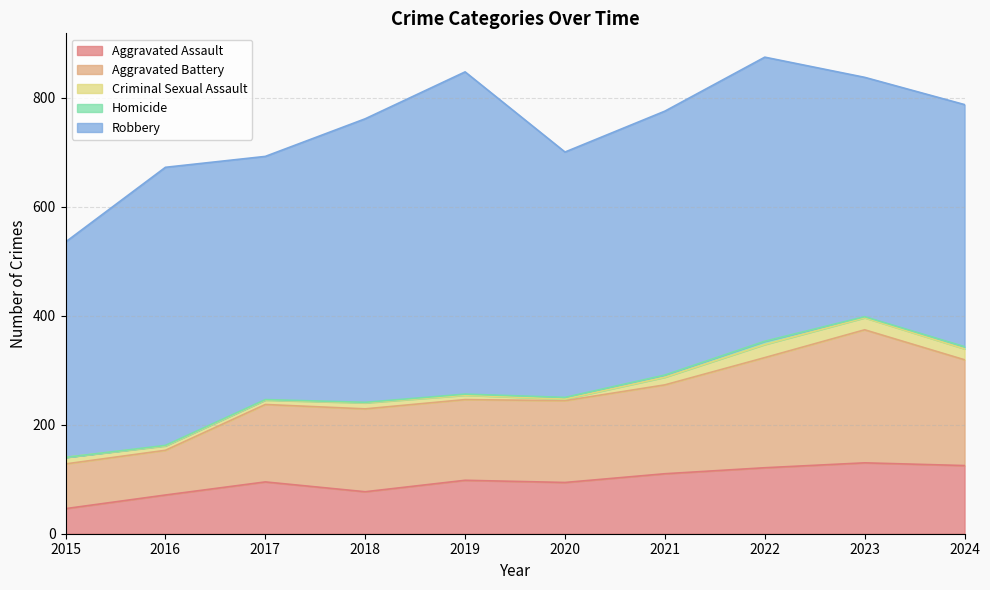

What is the difference between the Homicide values at 2017 and 2015?

1